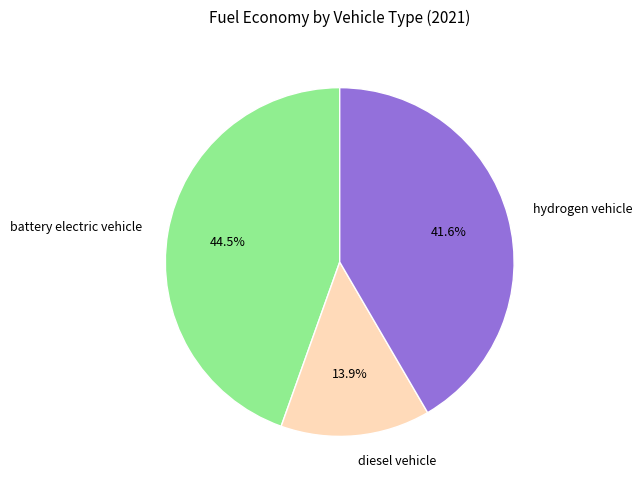

Is there any slice that represents more than half of the pie?

No